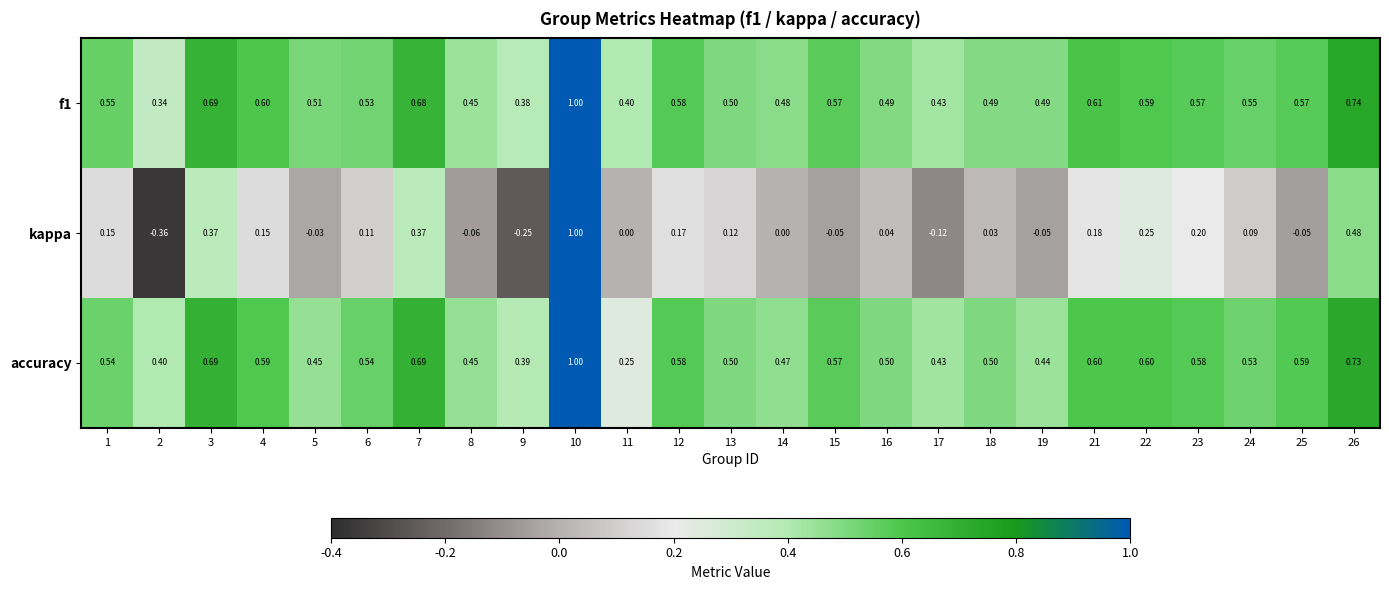

Which series has the largest range (max minus min)?

kappa